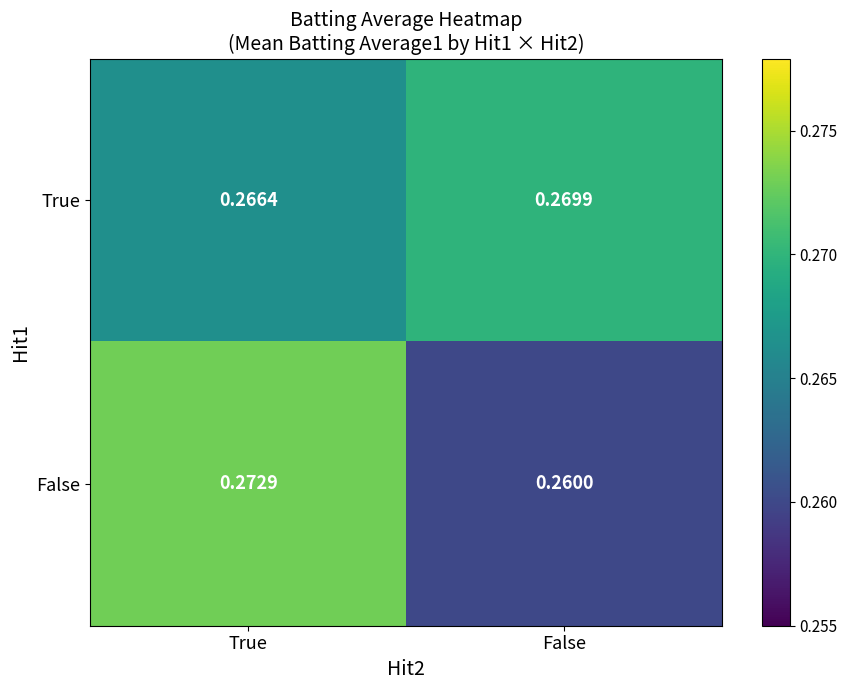

Which series has the largest total across all categories?

True